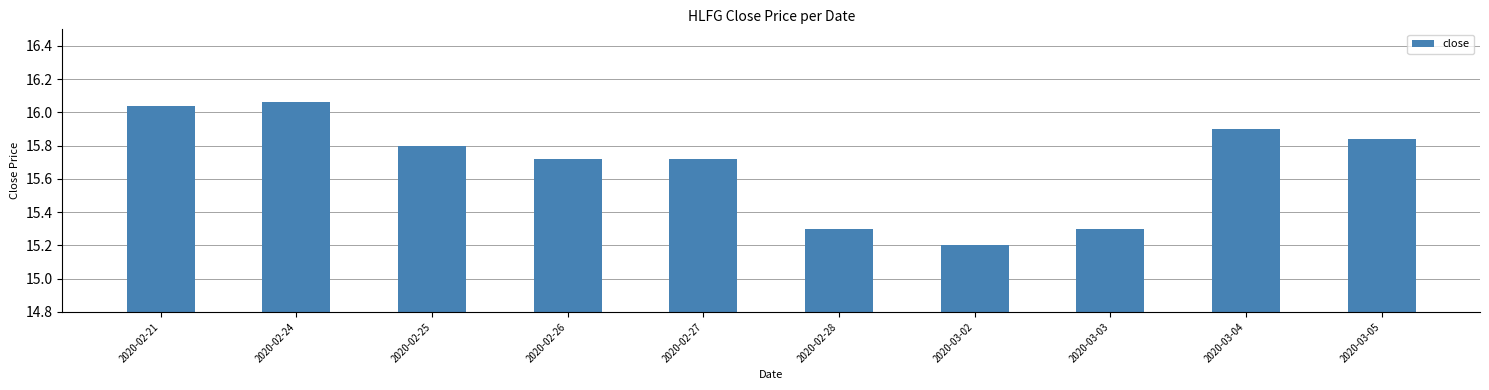

What is the difference between the maximum and minimum values?

0.9